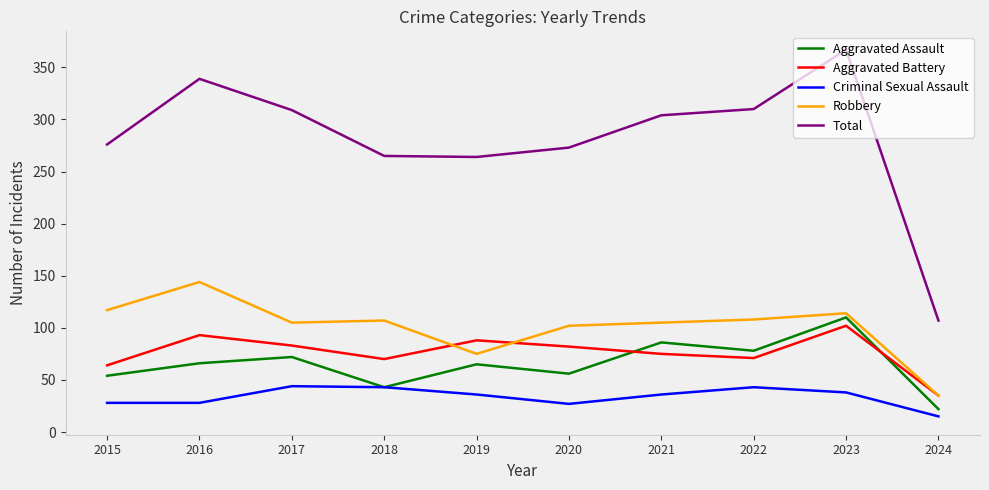

What is the total value across all series at 2019?

528